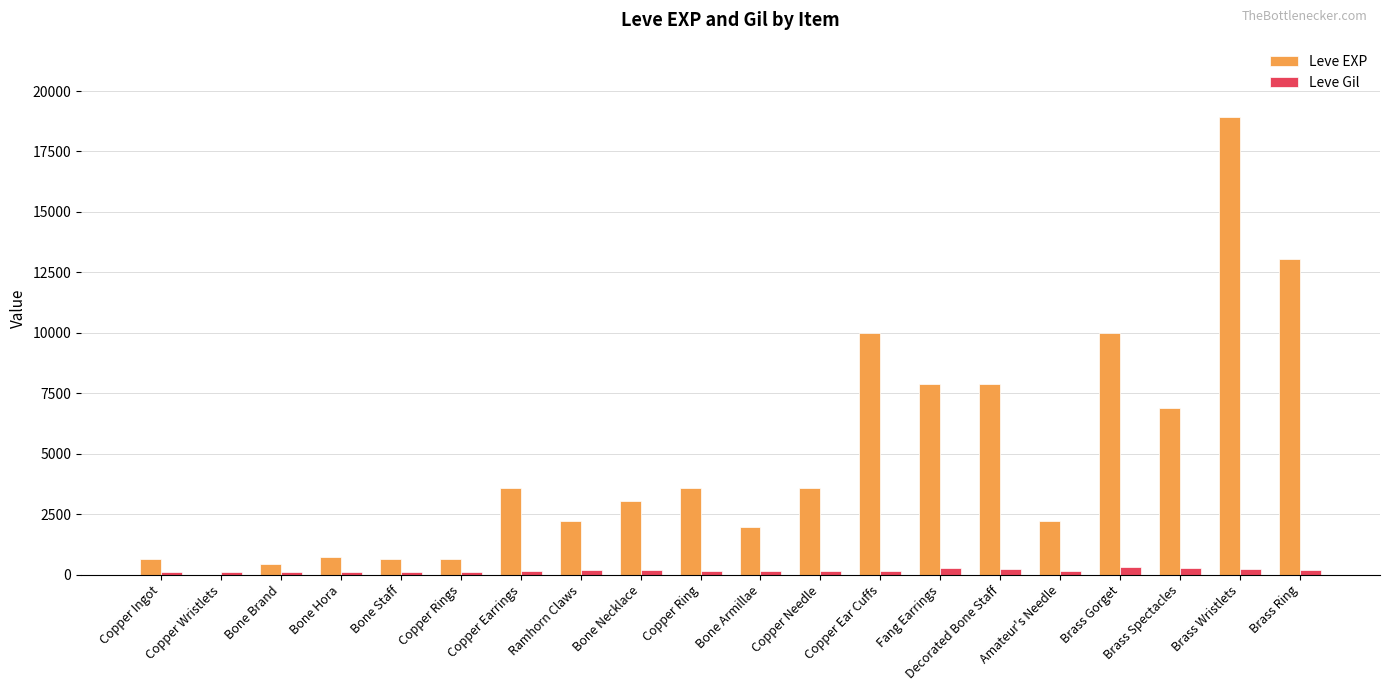

At which category does the chart reach its peak across all series?

Brass Wristlets